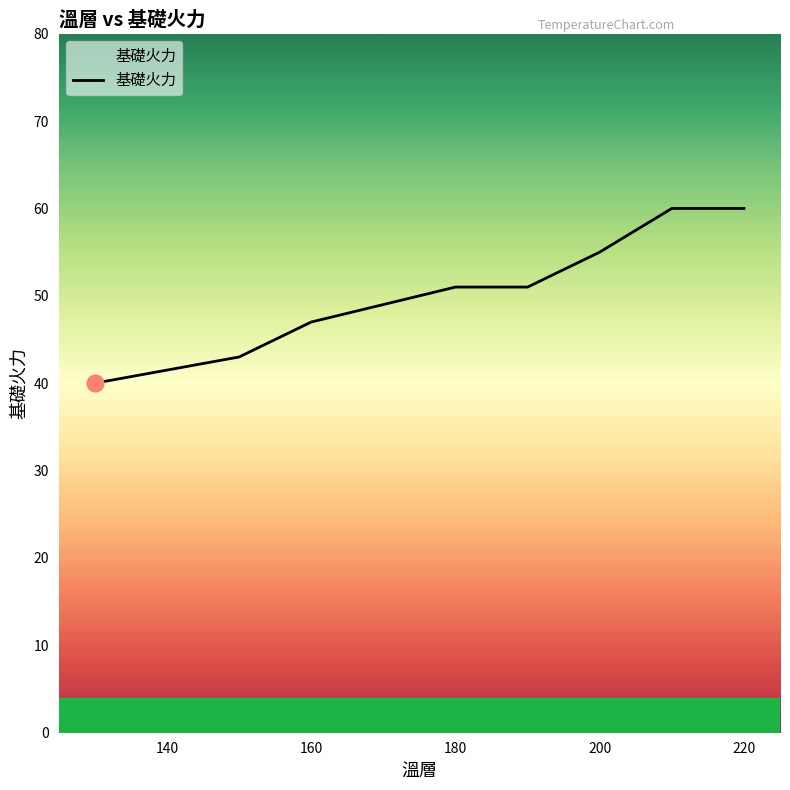

What is the maximum value shown in the chart?

60